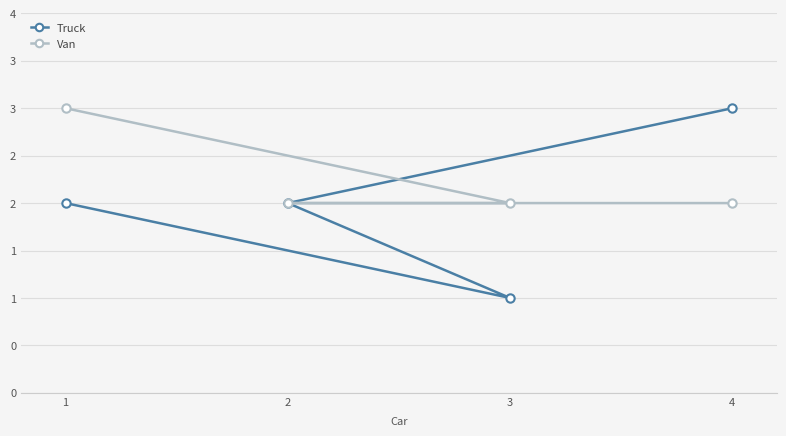

True or false: Van has more than 1 interior local peaks.

False